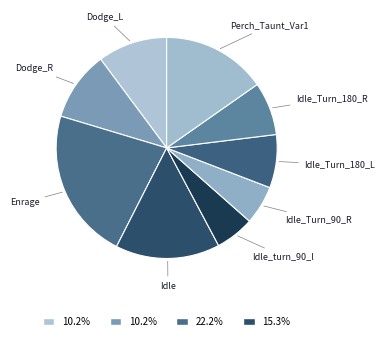

What is the largest slice in the pie chart?

Enrage